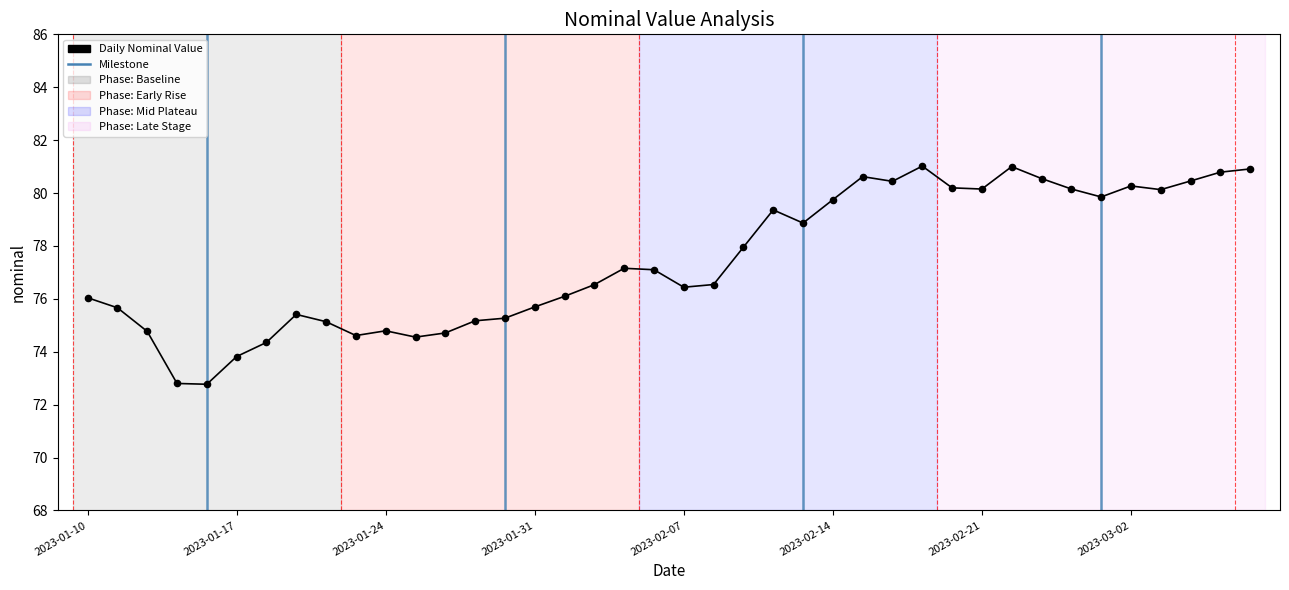

Which has a higher value, 2023-01-19 or 2023-01-26?

2023-01-19